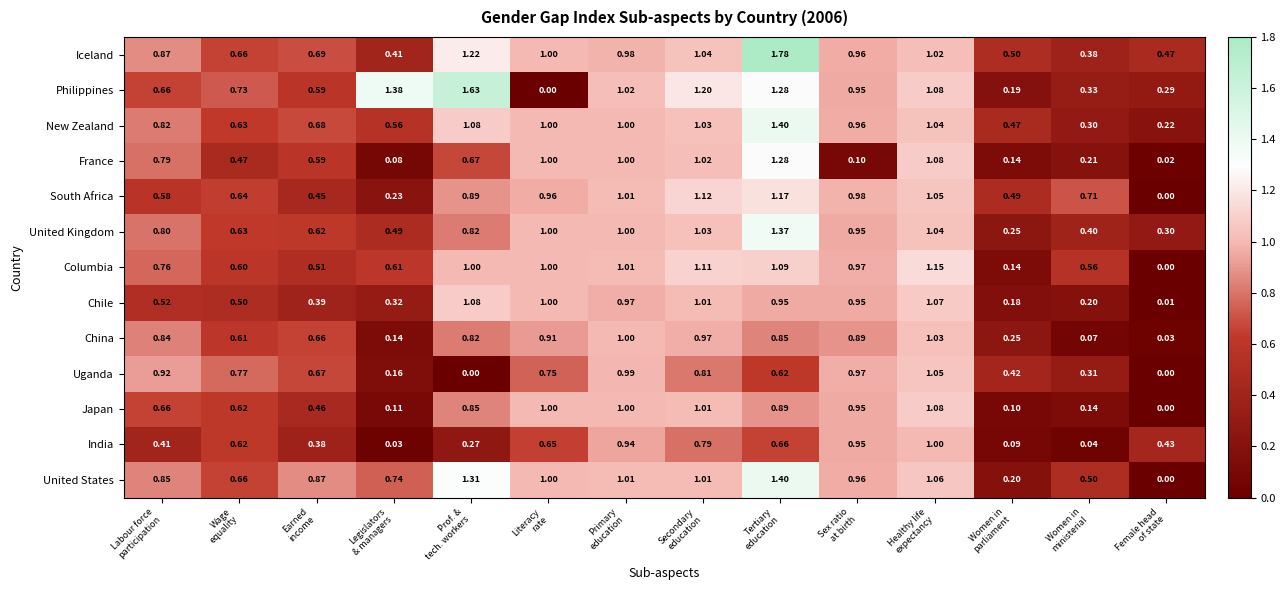

Which series has the widest spread of values?

Philippines